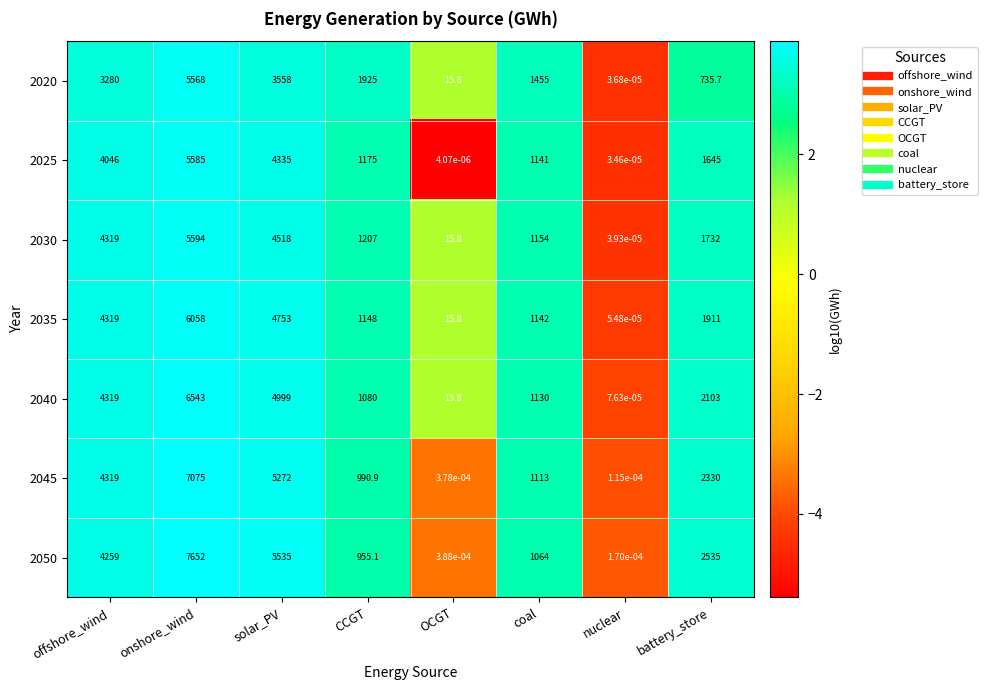

The 2030 series shows 1652.4 at offshore_wind. True or false?

False